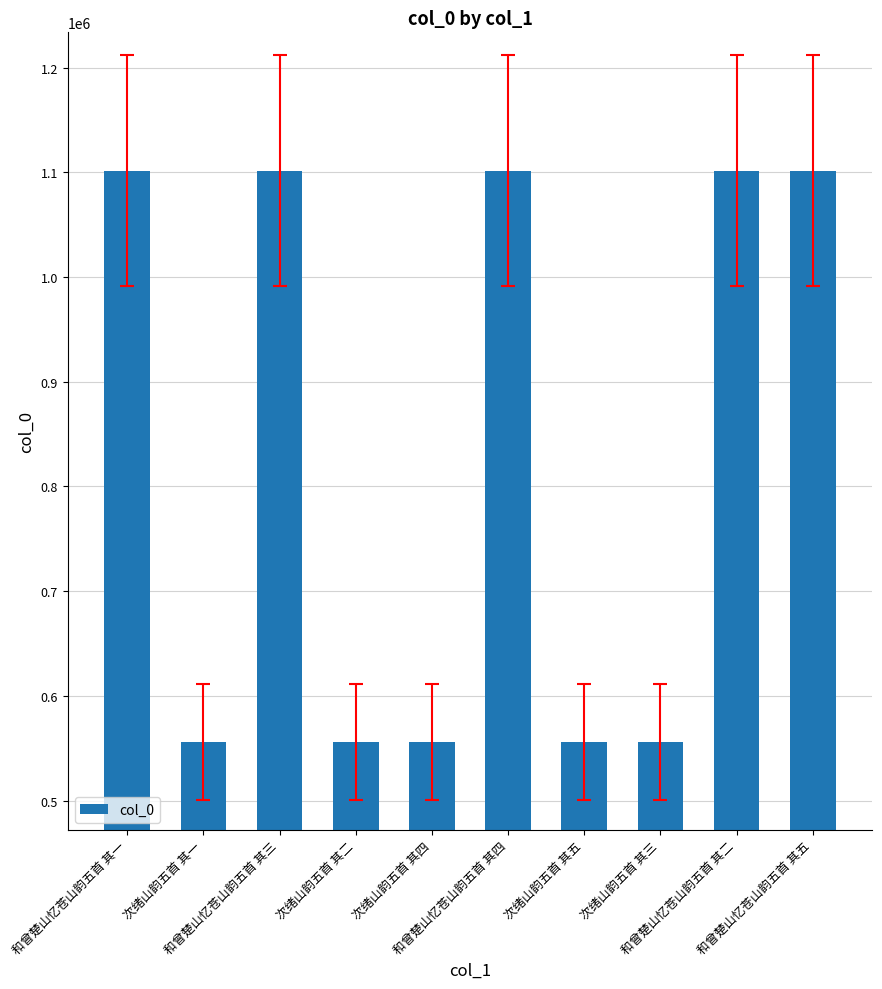

What is the value of the 5th bar from the left?

555676